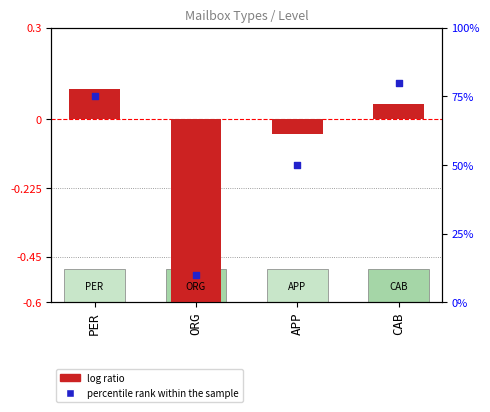

At which category is the sum across all series the highest?

CAB